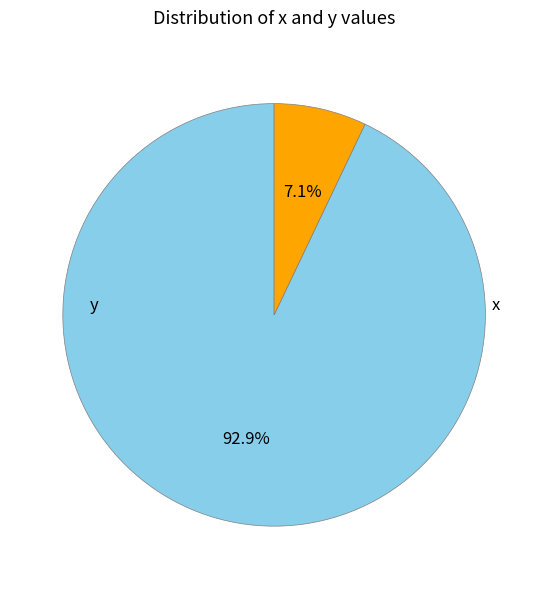

To the nearest percent, what is the average slice percentage?

50%